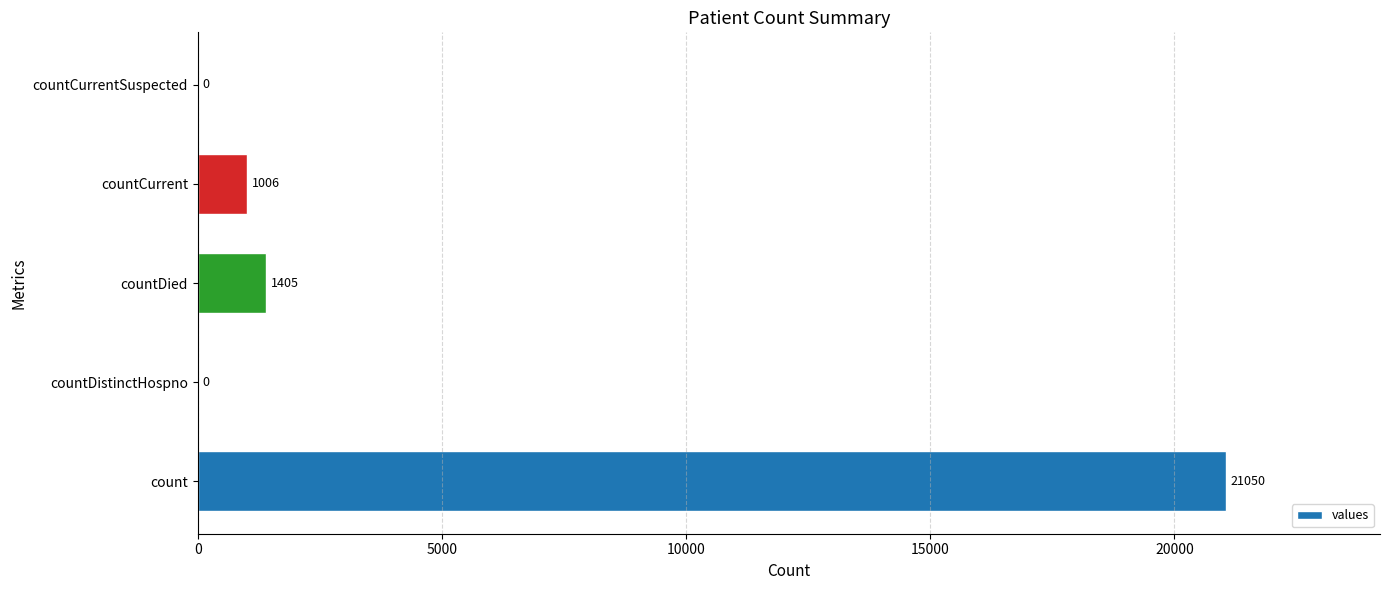

Reading bottom to top, transcribe all the data shown in this chart.

count=21050	countDistinctHospno=0	countDied=1405	countCurrent=1006	countCurrentSuspected=0